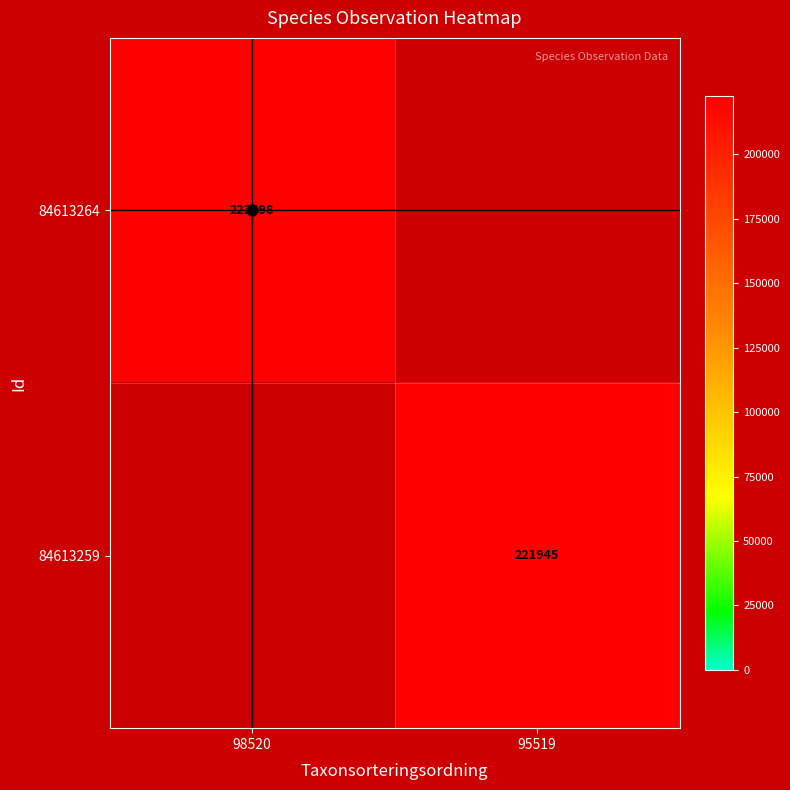

The value of 84613259 at 95519 is 368768. True or false?

False